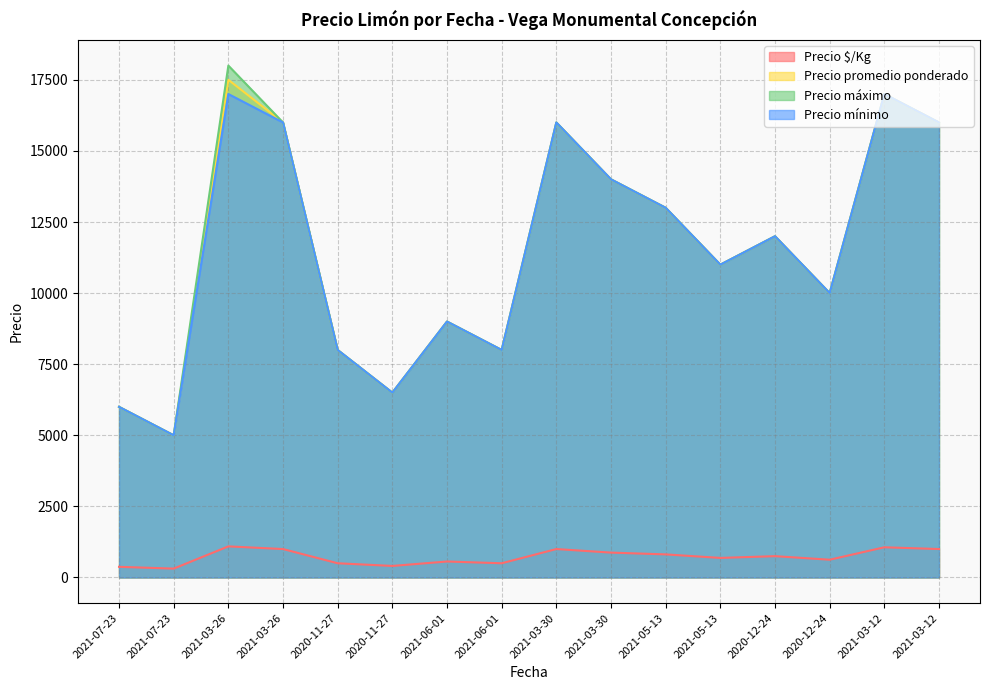

True or false: Precio promedio ponderado and Precio $/Kg cross at least once.

False